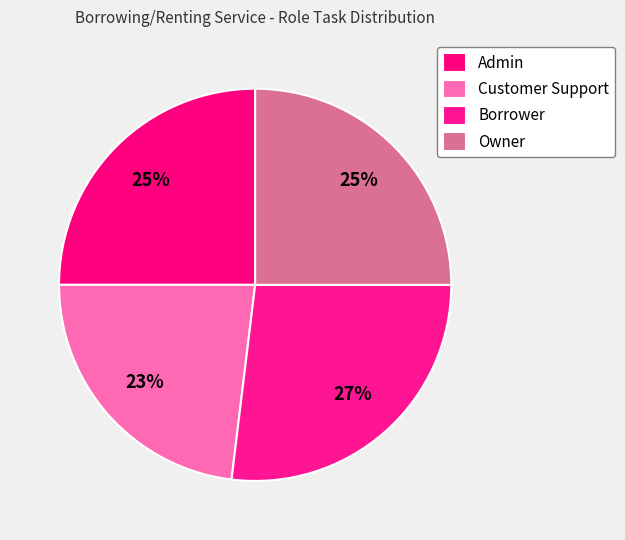

To the nearest percent, what is the average slice percentage?

25%